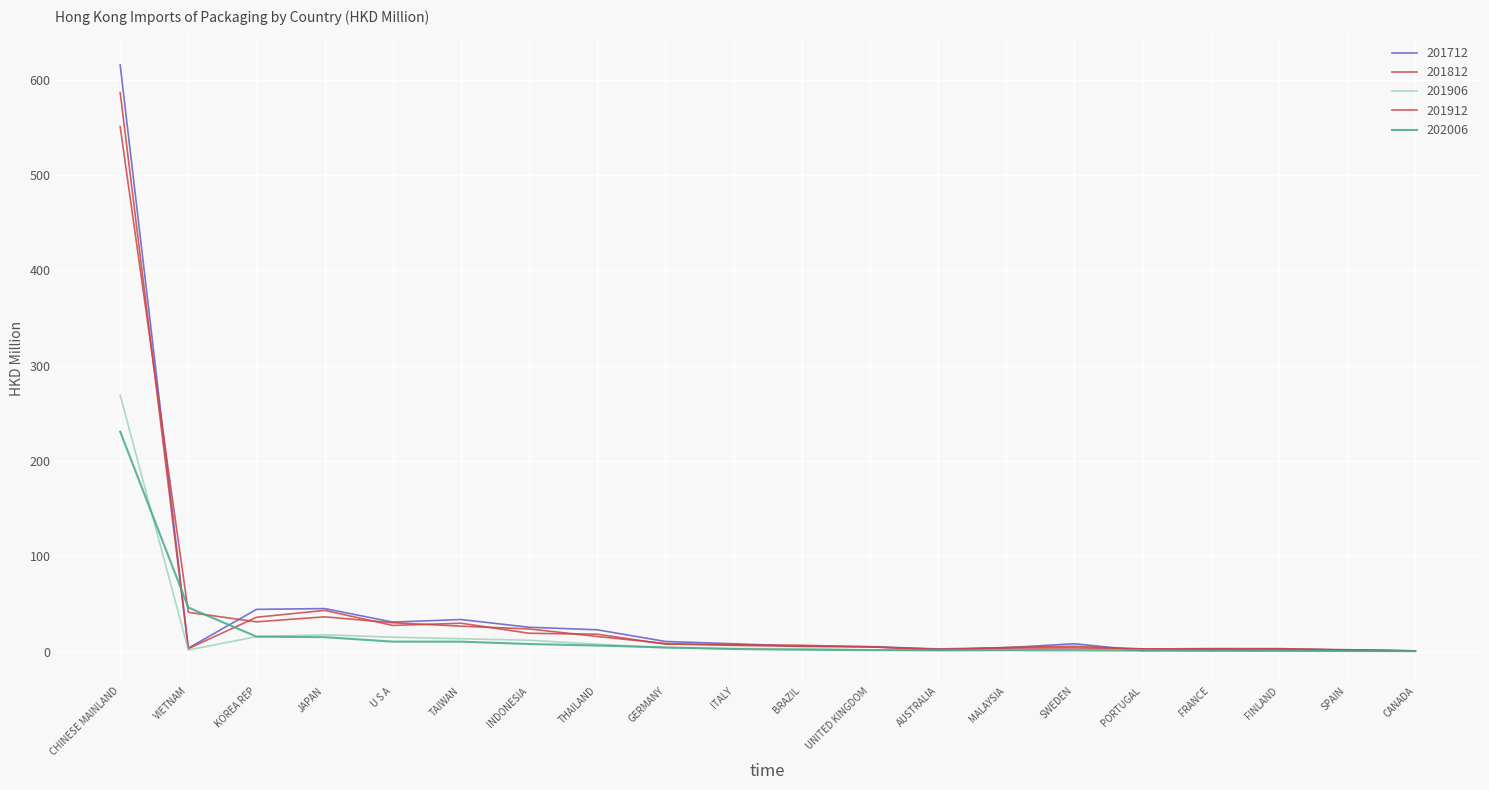

What position from the right is CANADA?

1